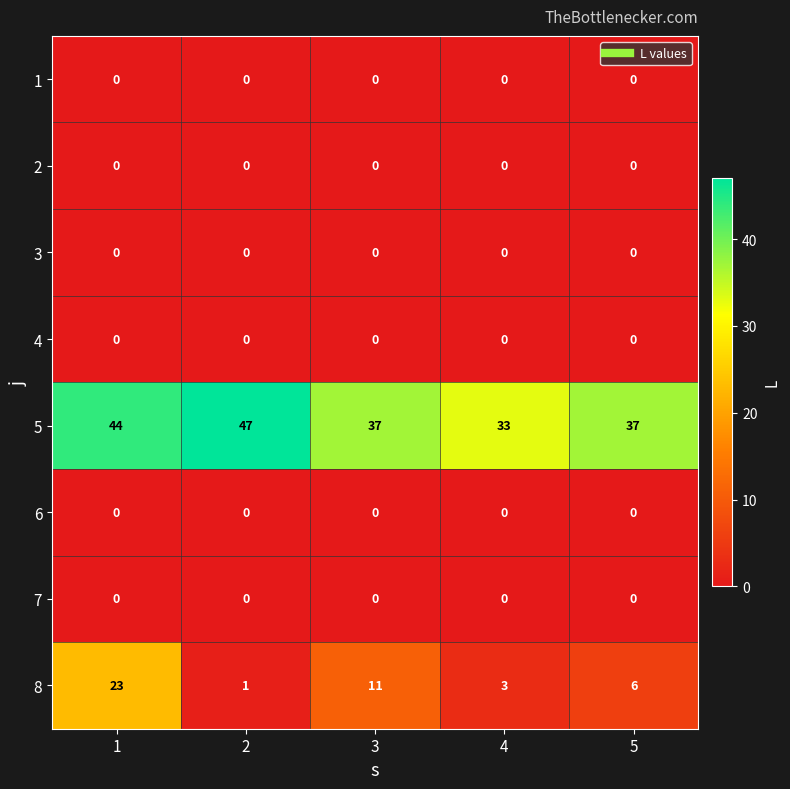

At how many categories does at least one series exceed 0?

5